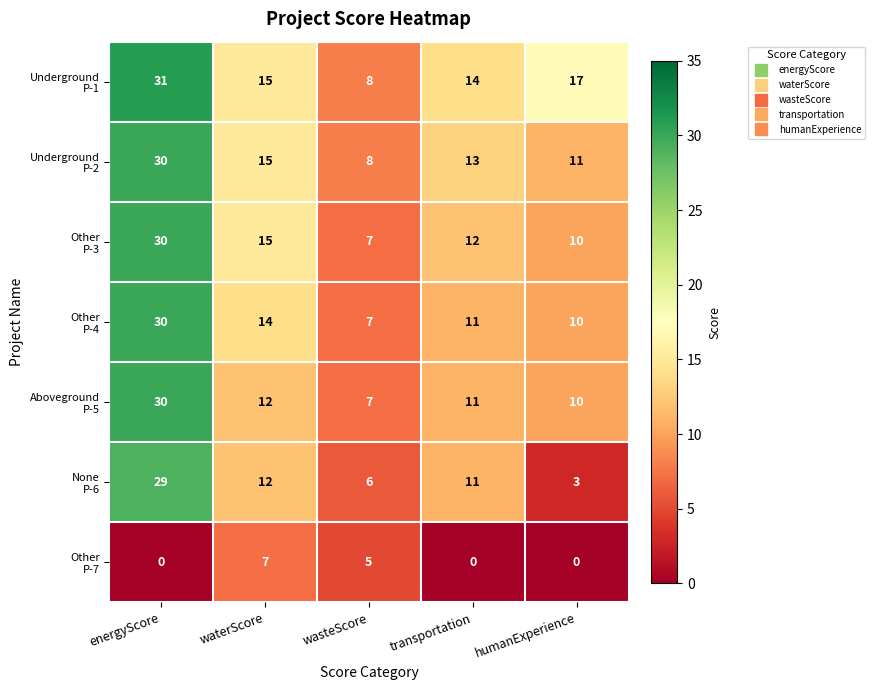

What is the greatest value displayed?

31